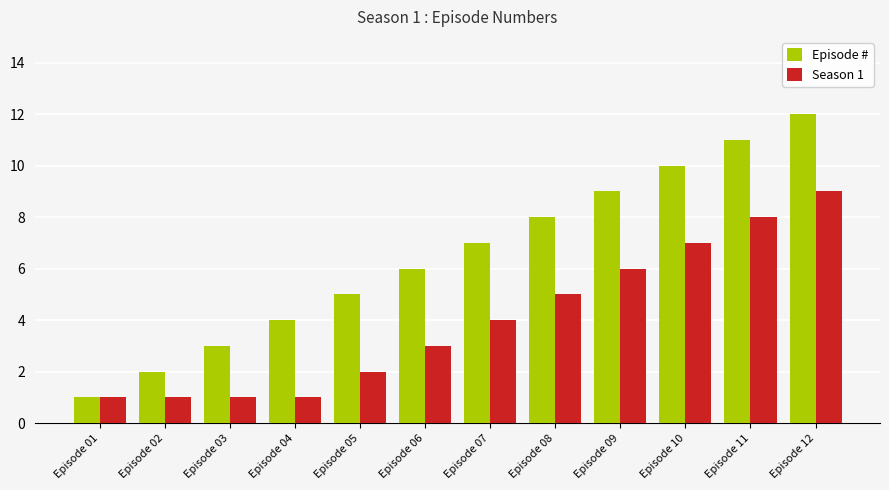

The Episode # series shows 5 at Episode 05. True or false?

True